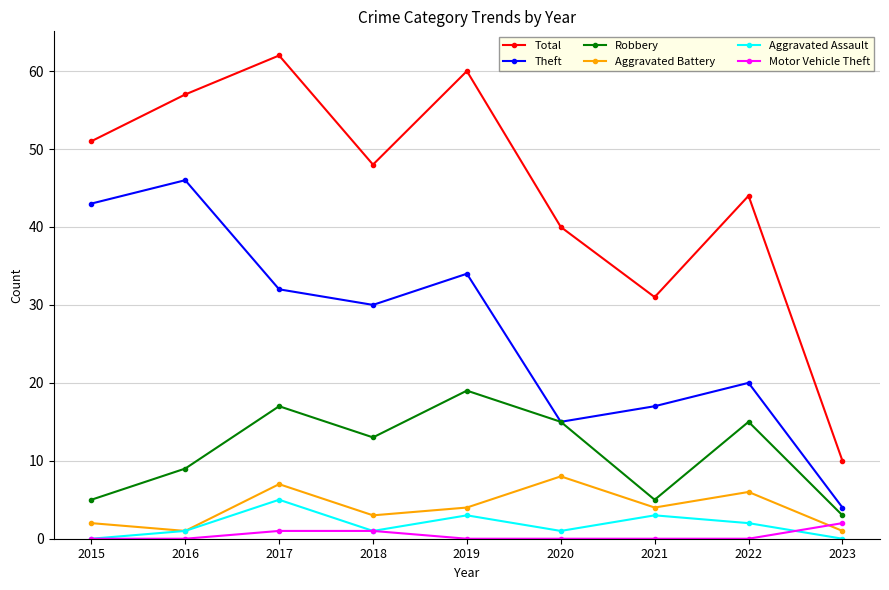

Which series has the largest range (max minus min)?

Total